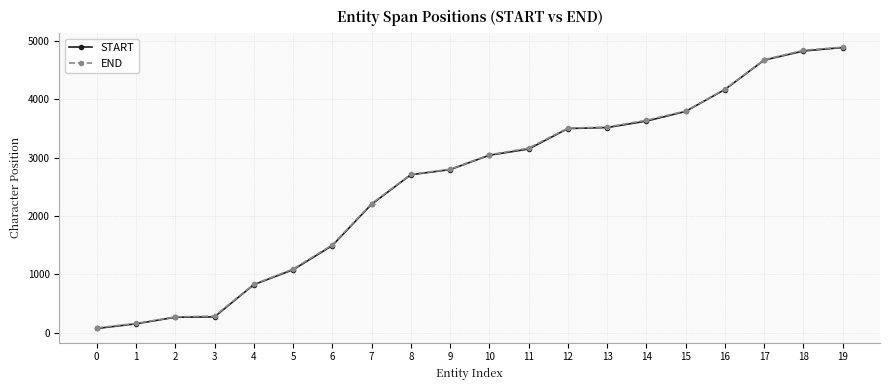

True or false: END and START intersect in this chart.

False